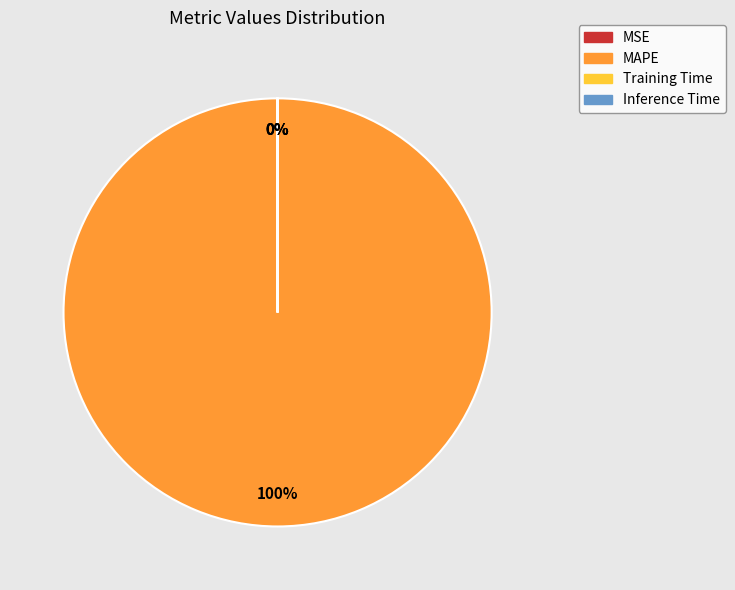

To the nearest percent, what is the difference between the largest and smallest slice percentages?

100%